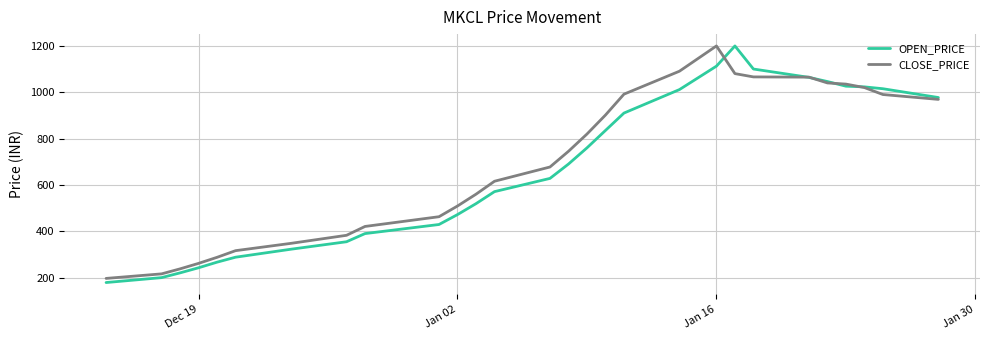

What is the maximum value shown in the chart?

1199.6